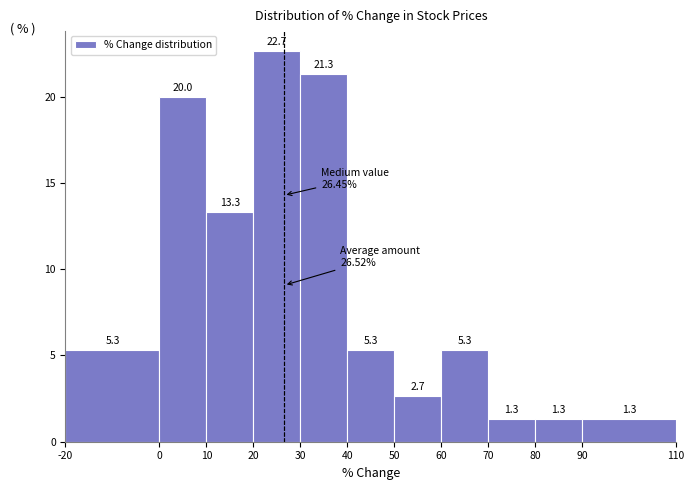

What is the height of the bar covering 50 to 60 on the x-axis?

2.7